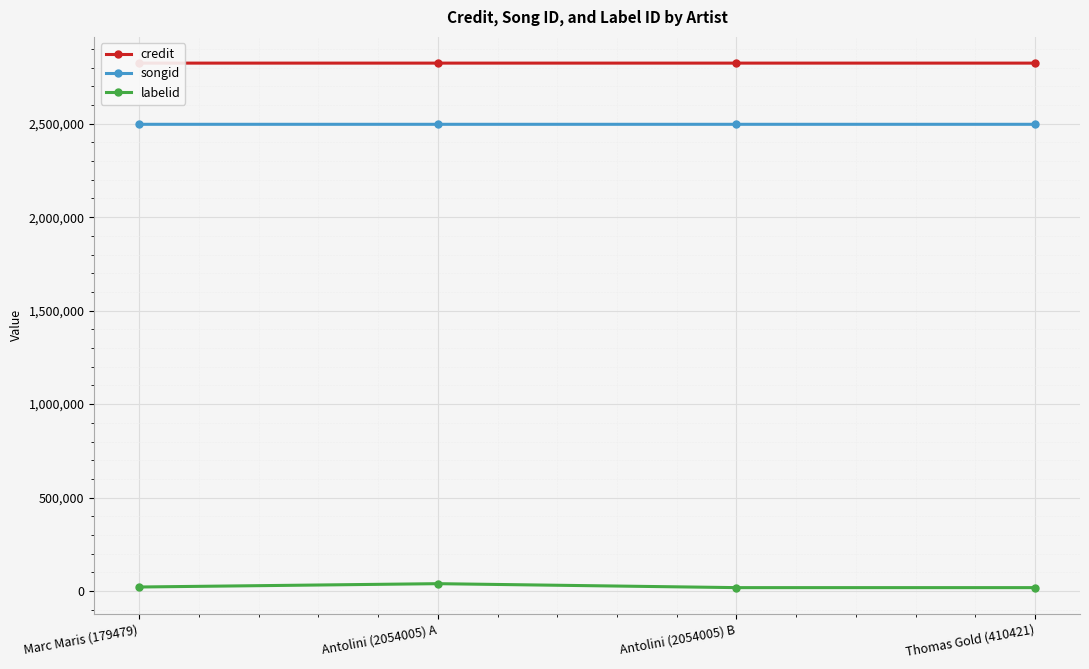

What value does the songid series have at Antolini (2054005) B?

2496619